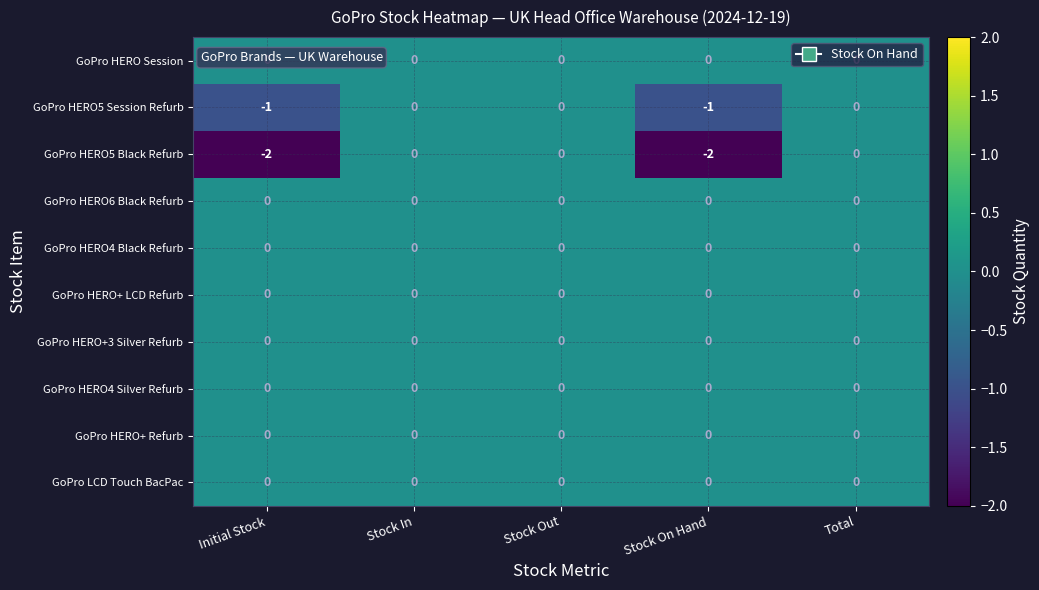

Which series has the largest range (max minus min)?

GoPro HERO5 Black Refurb